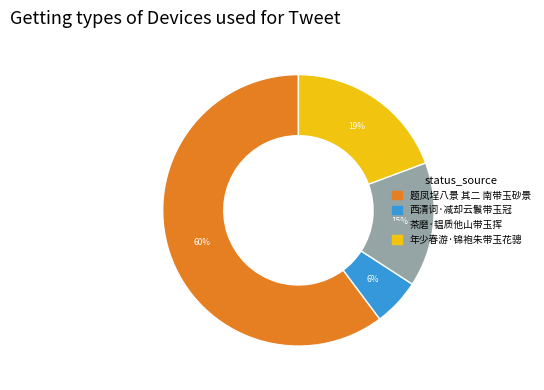

True or false: 题凤埕八景 其二 南带玉砂景 accounts for 51% of the total.

False